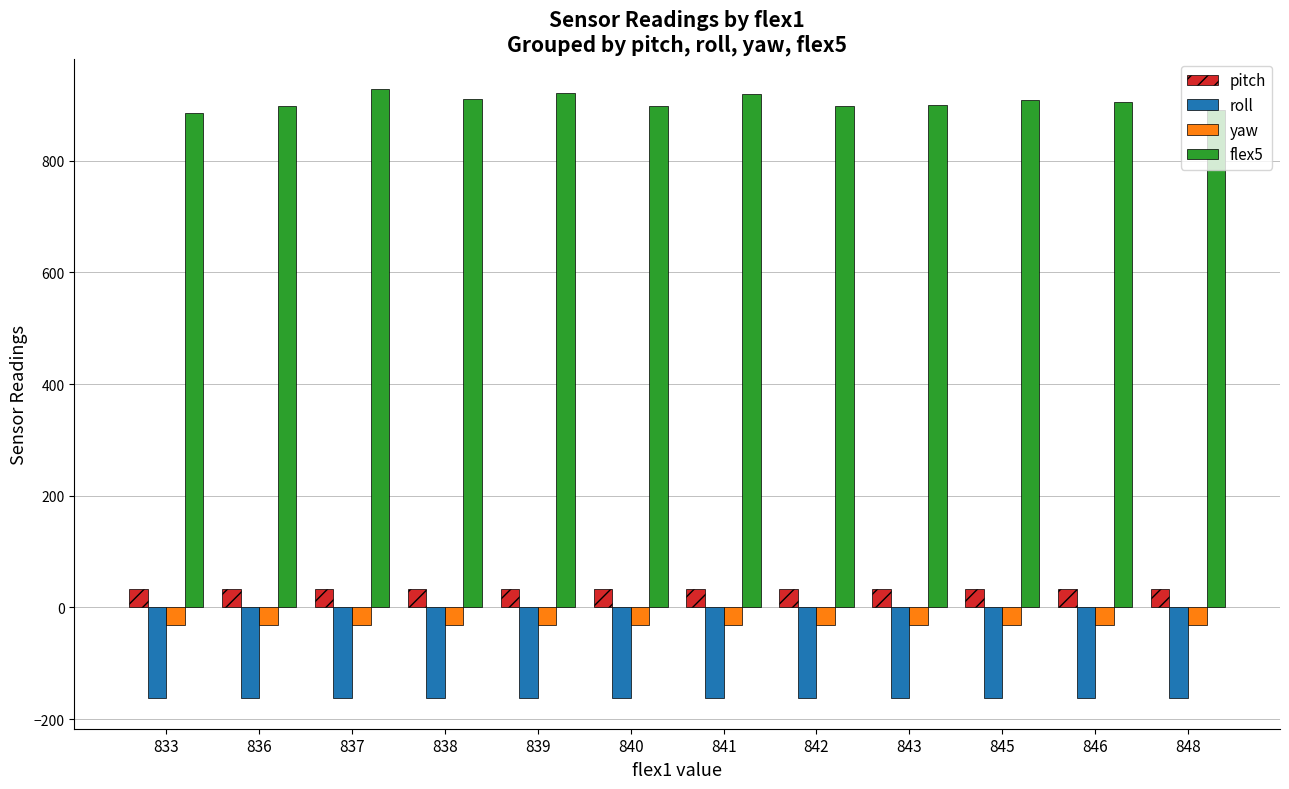

What is the total value across all series at 842?

737.2